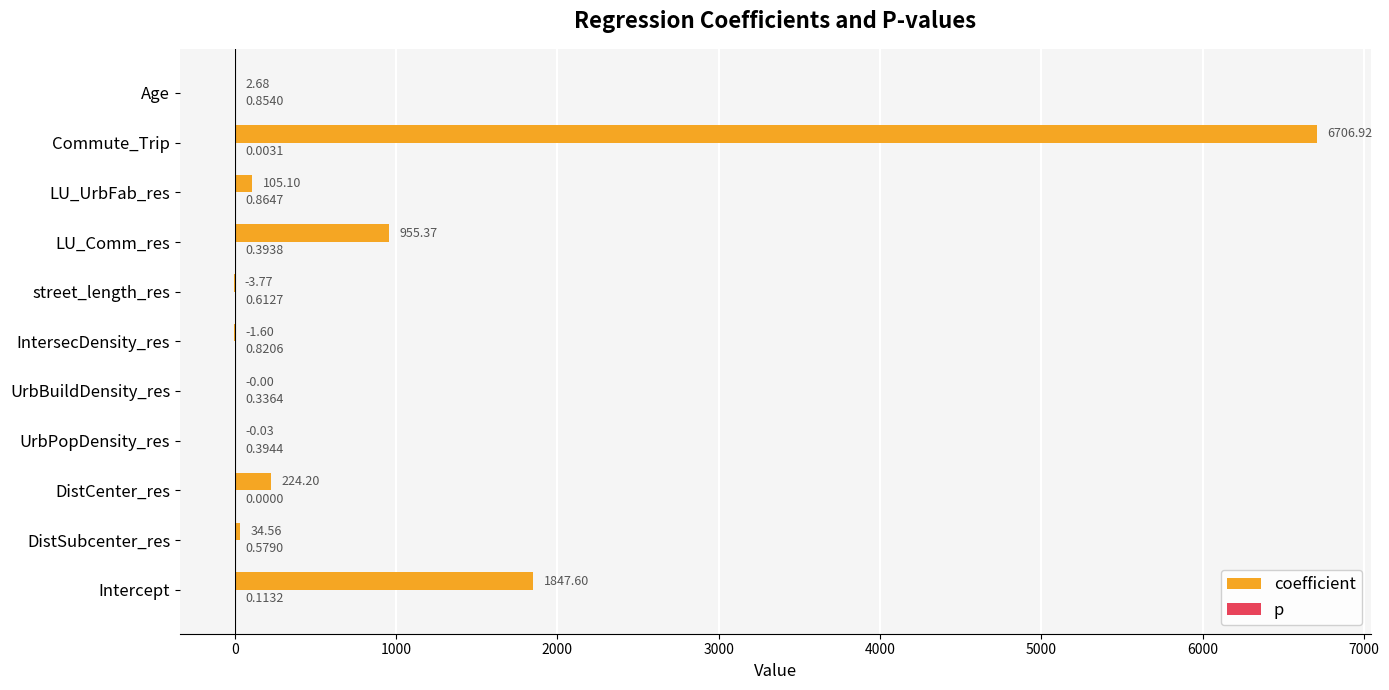

What is the sum of all coefficient values?

9871.0